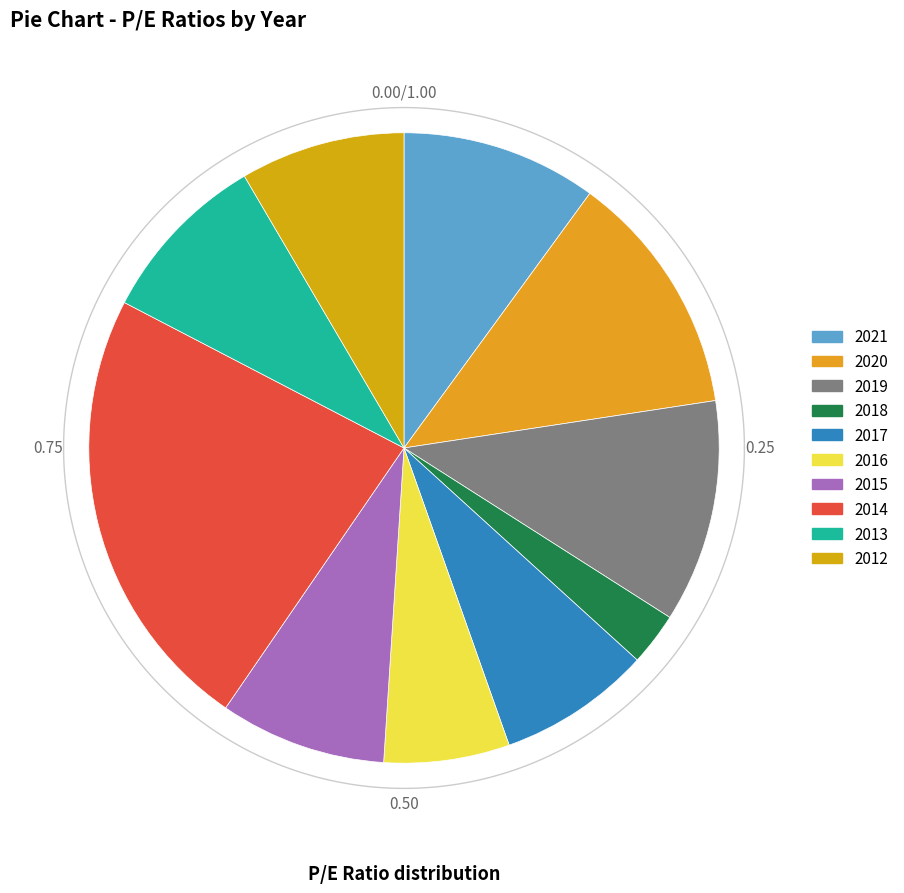

To the nearest percent, what is the combined percentage of 2015 and 2017?

16%